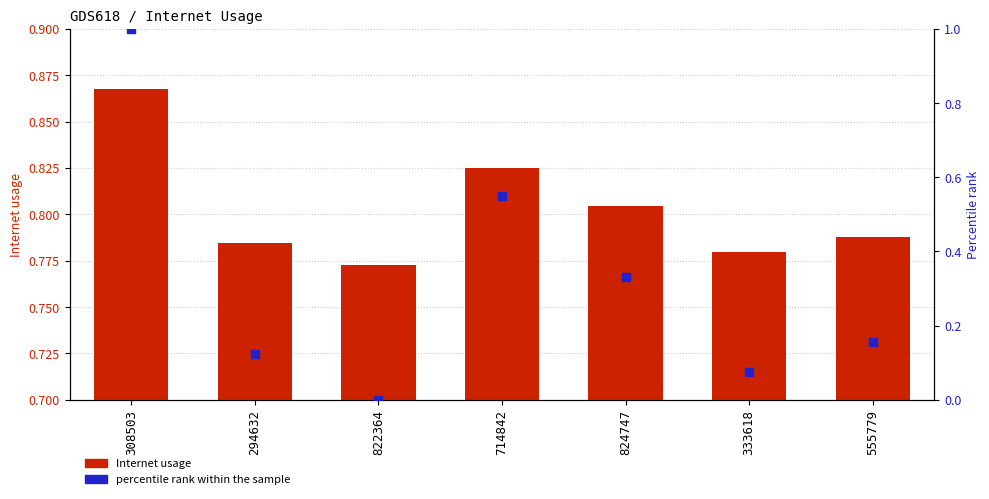

Which series has the widest spread of Y values?

percentile rank within the sample